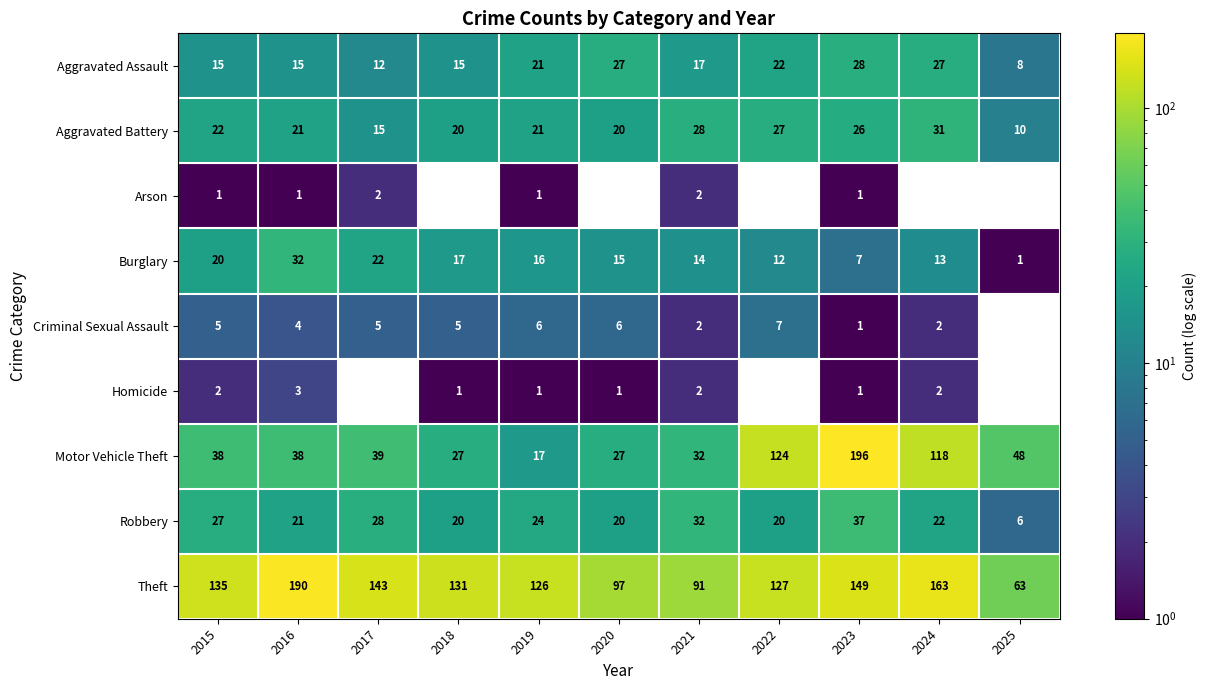

Is the value of Aggravated Assault at 2018 greater than the value of Burglary at 2015?

No